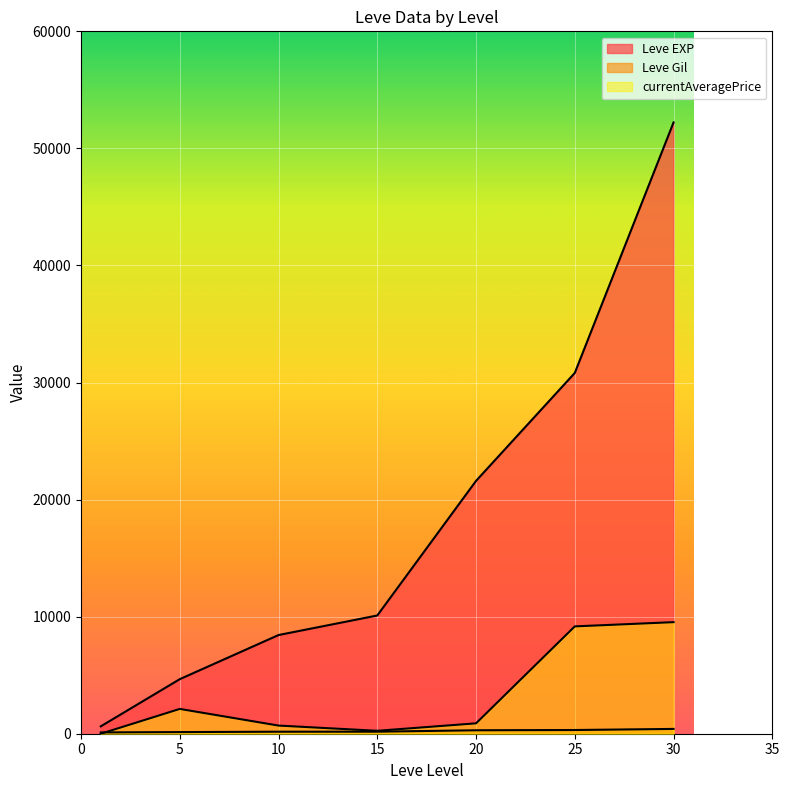

What are all the series names shown in the legend?

Leve EXP, Leve Gil, currentAveragePrice